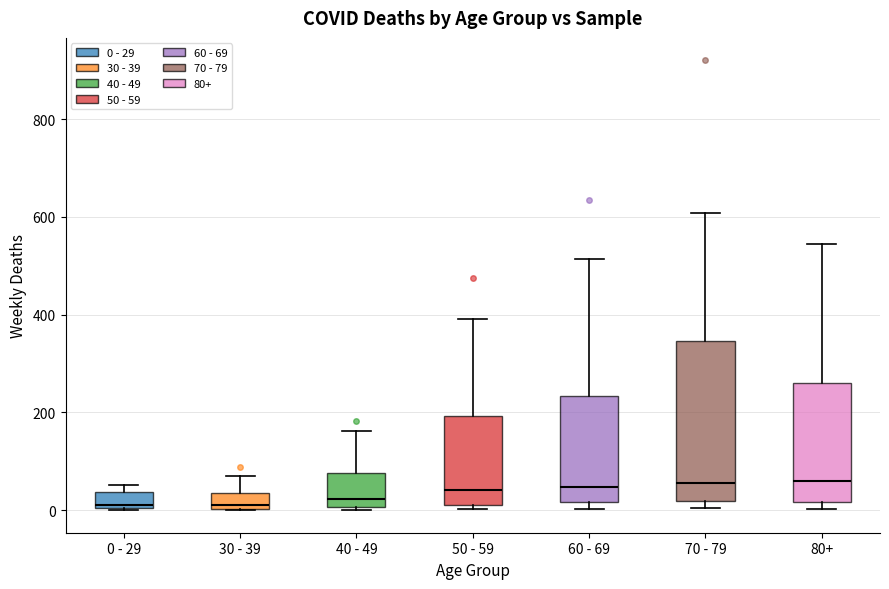

Where does the median line of the box for 40 - 49 sit on the y-axis? The values are not printed on the chart, so give them approximately, as read against the axis.

20